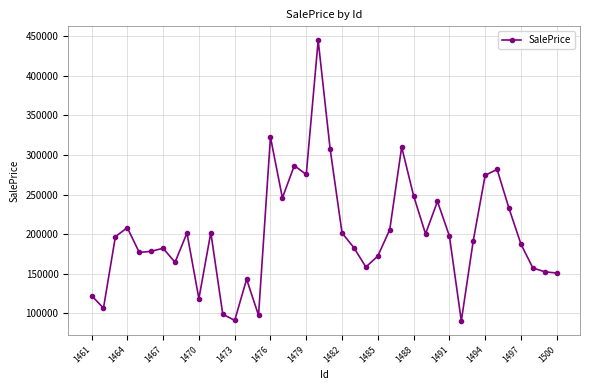

Does the chart have visible grid lines?

Yes